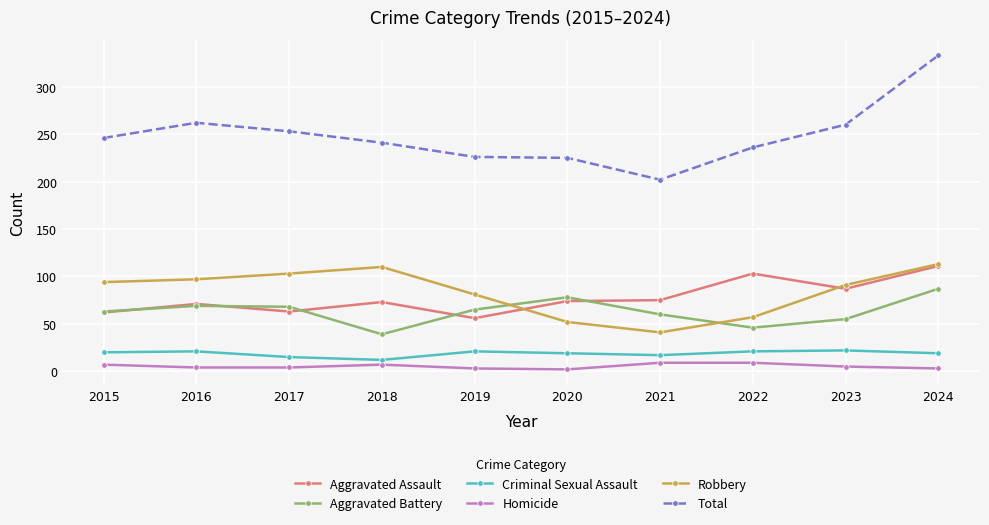

Is it true that Aggravated Battery equals 68 at 2017?

True